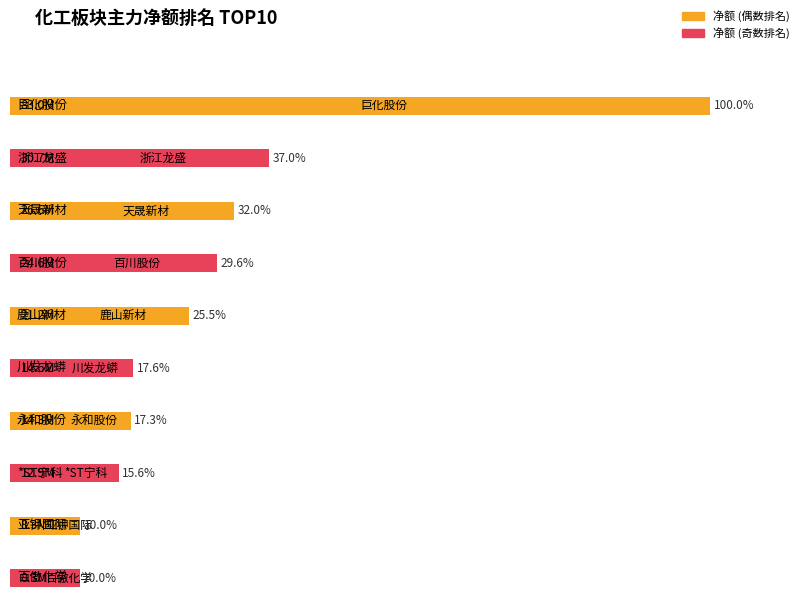

At which label is 净额 closest to 45657614?

浙江龙盛